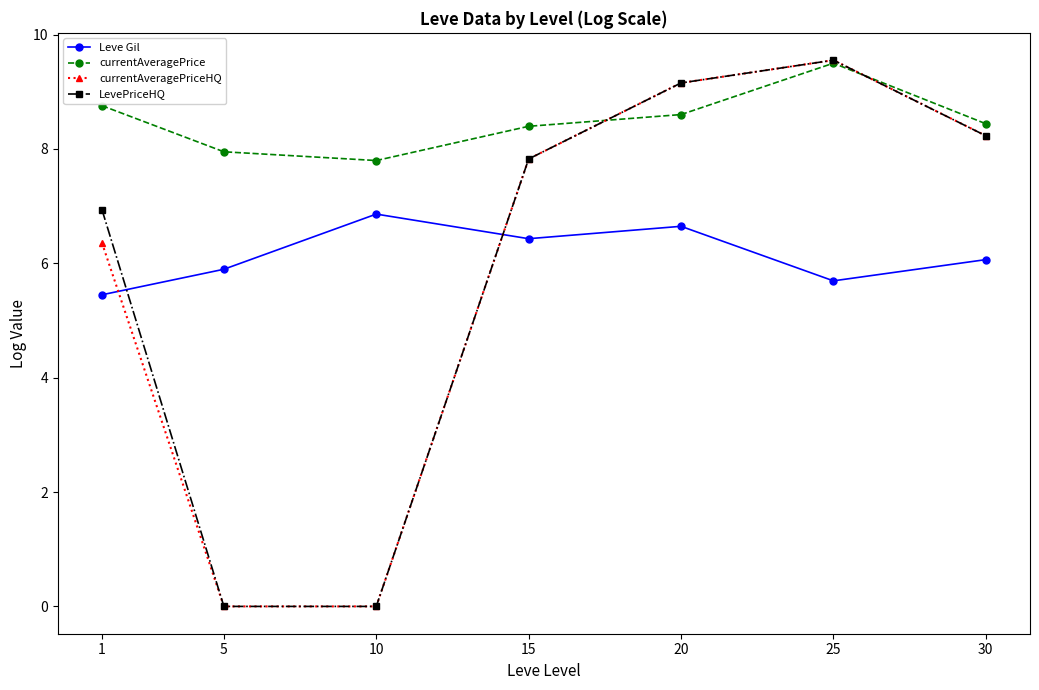

True or false: currentAveragePrice and Leve Gil intersect in this chart.

False